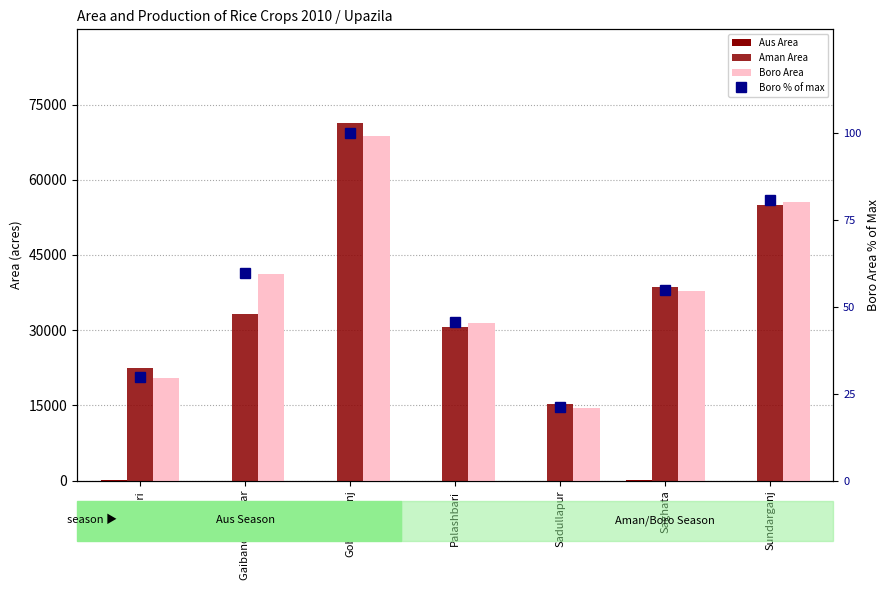

What is the average value of the Boro % of max series?

56.0